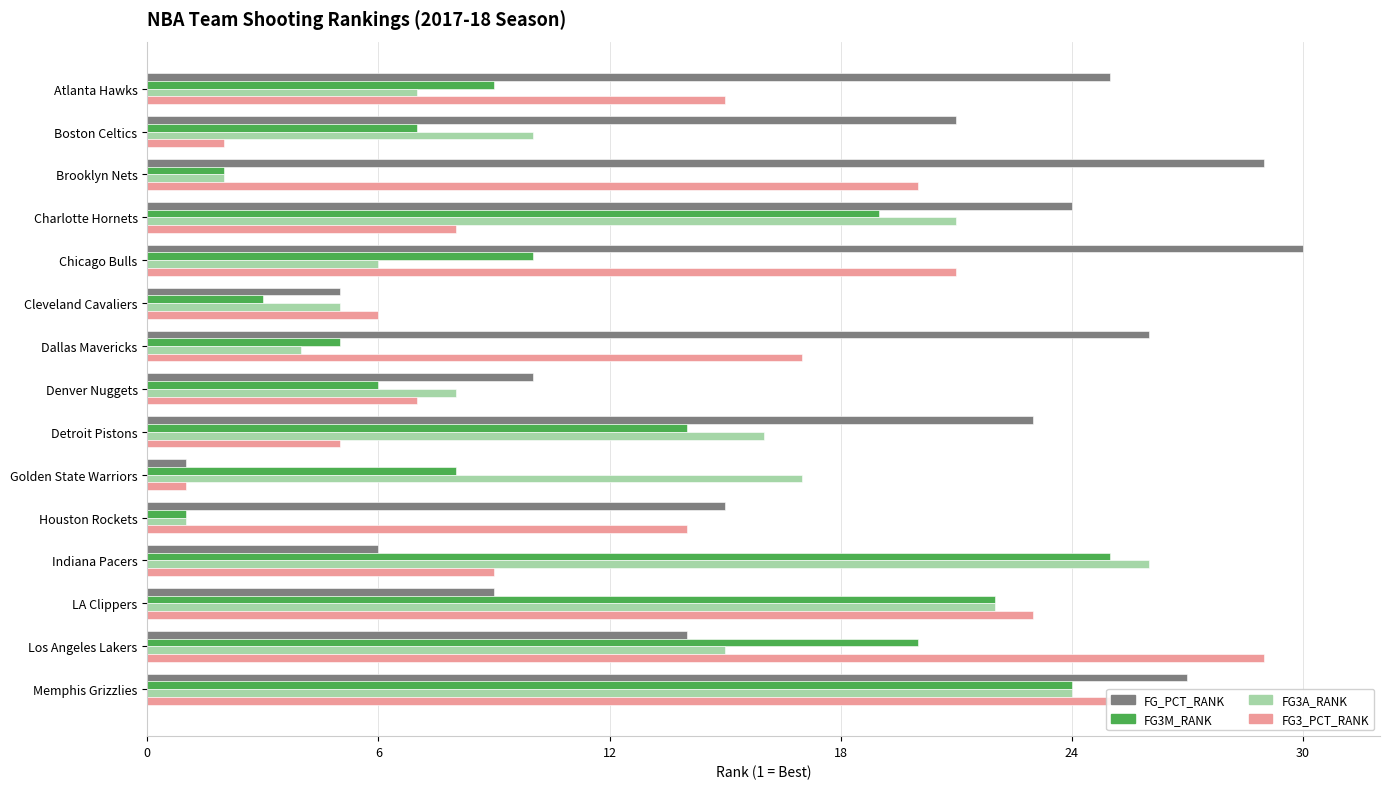

List the labels in order of FG3A_RANK value, smallest first.

Houston Rockets, Brooklyn Nets, Dallas Mavericks, Cleveland Cavaliers, Chicago Bulls, Atlanta Hawks, Denver Nuggets, Boston Celtics, Los Angeles Lakers, Detroit Pistons, Golden State Warriors, Charlotte Hornets, LA Clippers, Memphis Grizzlies, Indiana Pacers